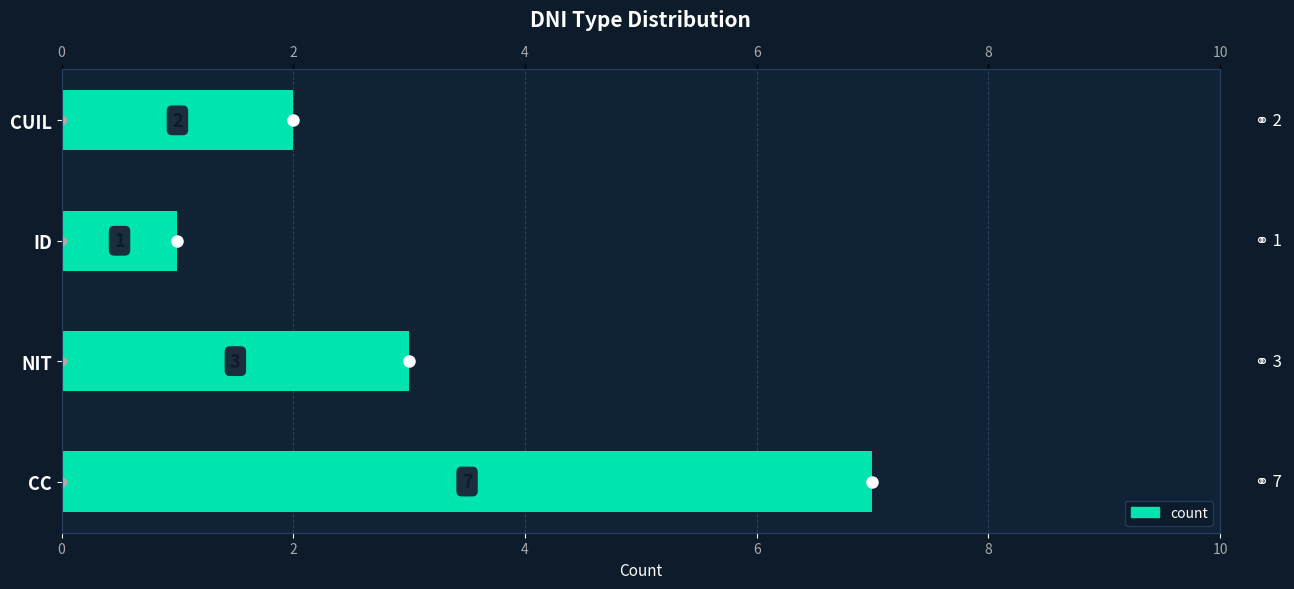

What is the difference between the maximum and second lowest values?

5